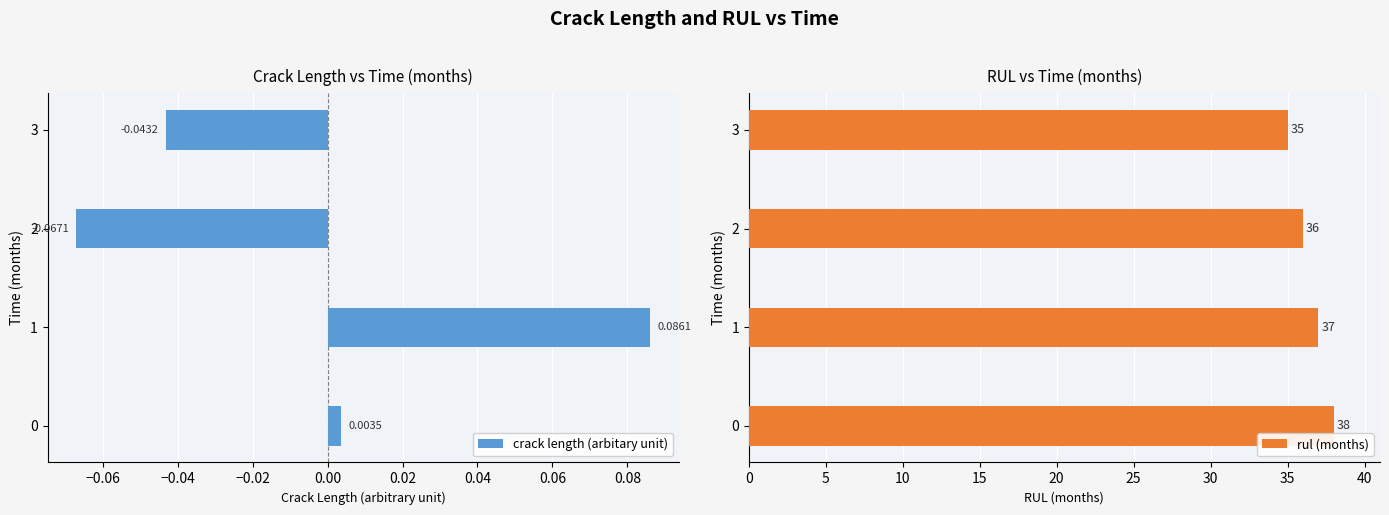

How many data points in crack length (arbitary unit) are less than 0?

2